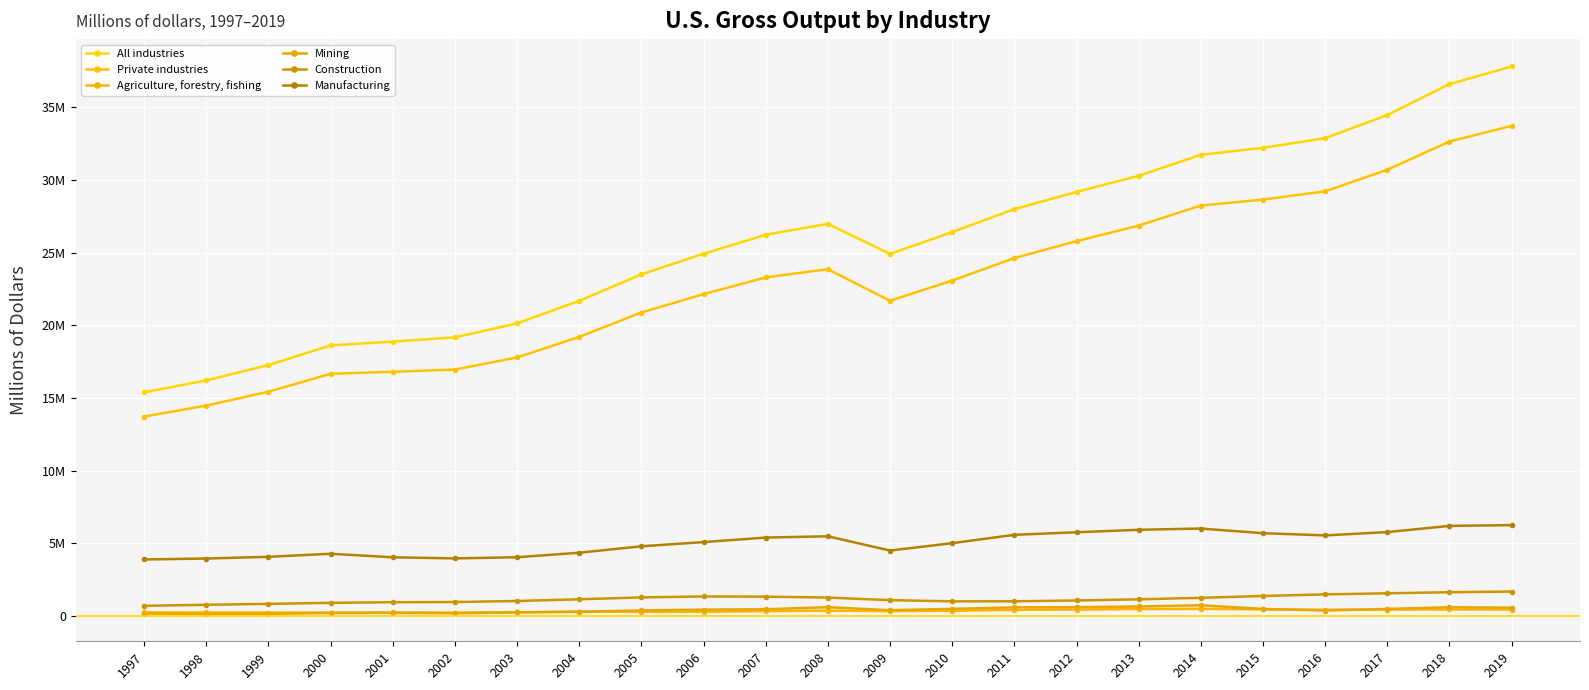

What is the total value across all series at 1999?

38032481